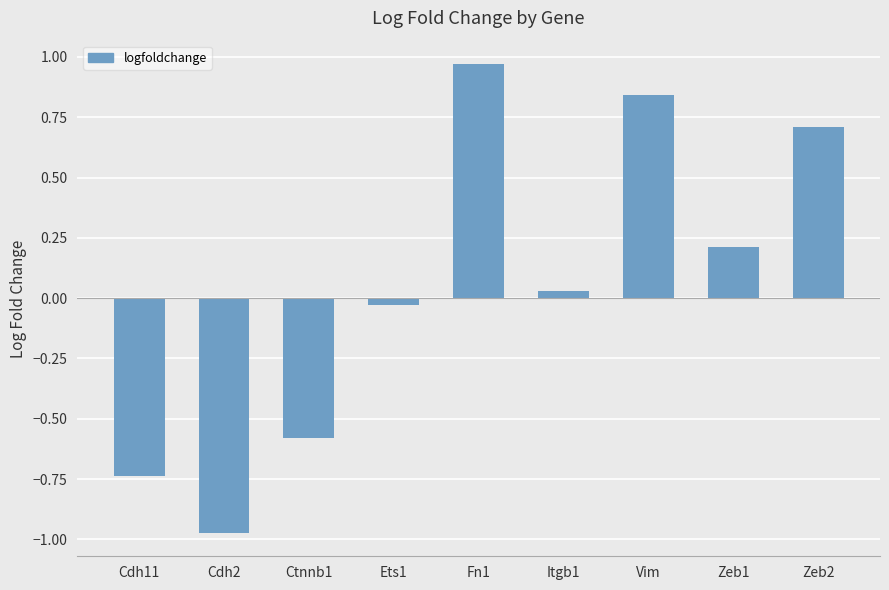

Rank the categories by value from highest to lowest.

Fn1, Vim, Zeb2, Zeb1, Itgb1, Ets1, Ctnnb1, Cdh11, Cdh2